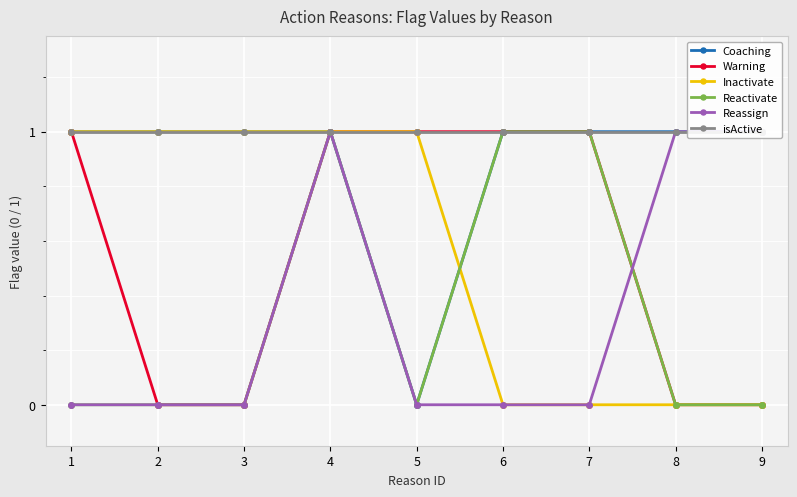

Where do Reactivate and Inactivate first cross each other?

5 and 6